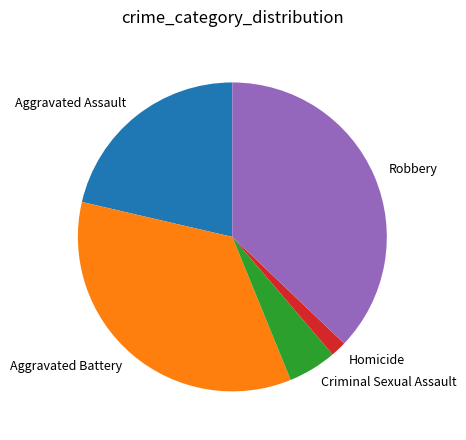

Rank the categories by value from highest to lowest.

Robbery, Aggravated Battery, Aggravated Assault, Criminal Sexual Assault, Homicide